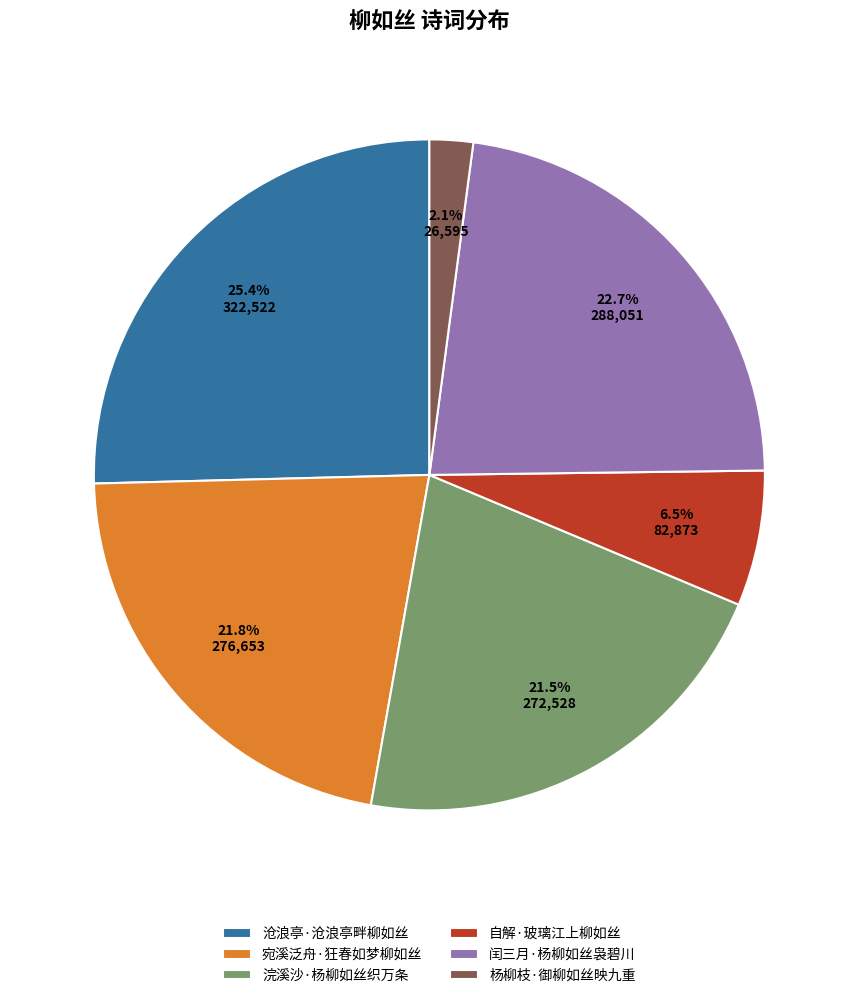

Which has a higher value, 杨柳枝·御柳如丝映九重 or 沧浪亭·沧浪亭畔柳如丝?

沧浪亭·沧浪亭畔柳如丝